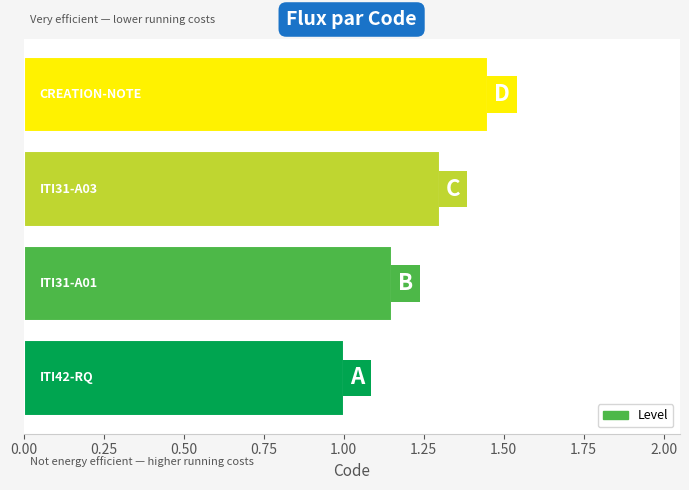

Are the bars grouped side by side (vs. stacked)?

No